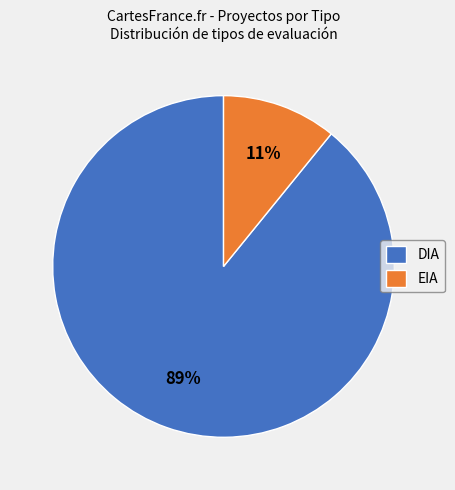

Is the sum of DIA and EIA greater than half?

Yes